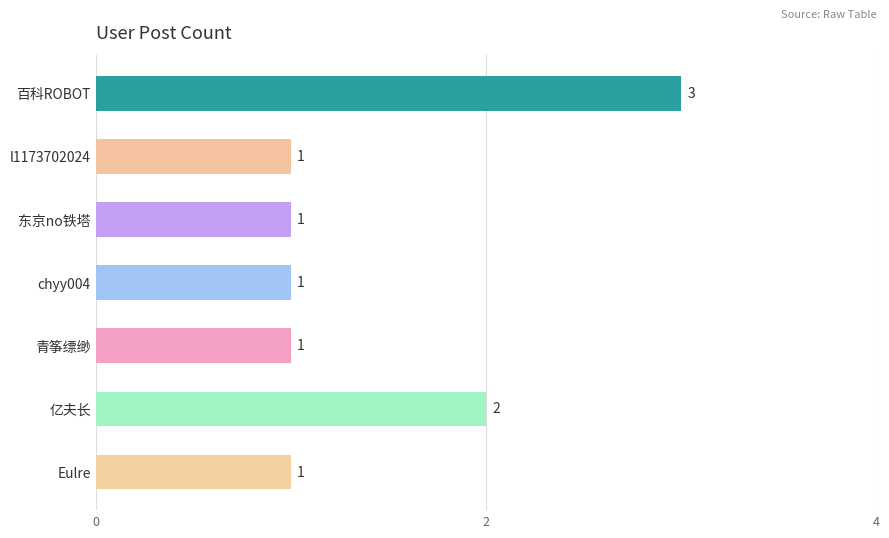

What is the ratio of the value at 青筝缥缈 to the value at 东京no铁塔?

1.0